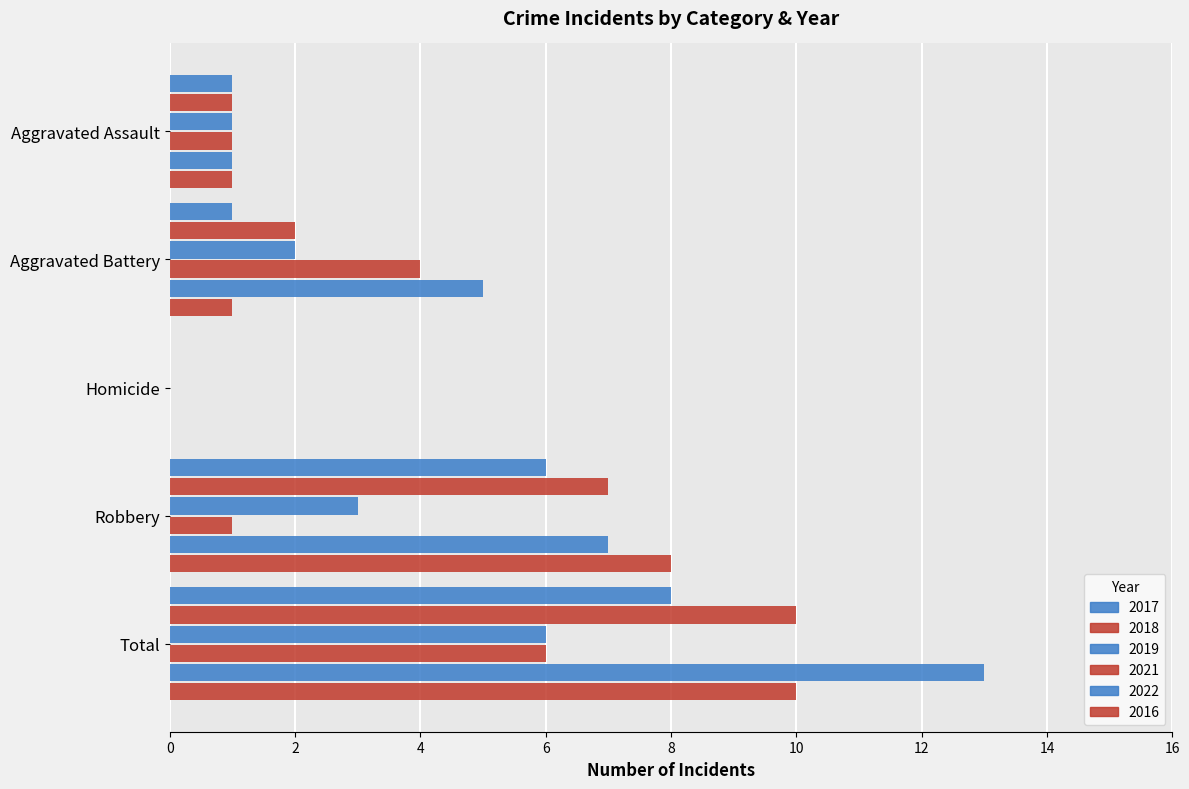

Count the number of data series in this chart.

6